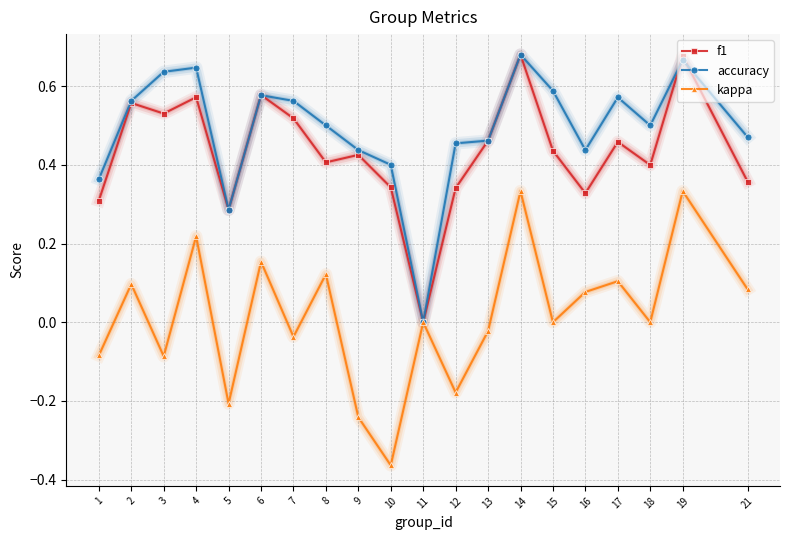

What are all the series names shown in the legend?

f1, accuracy, kappa